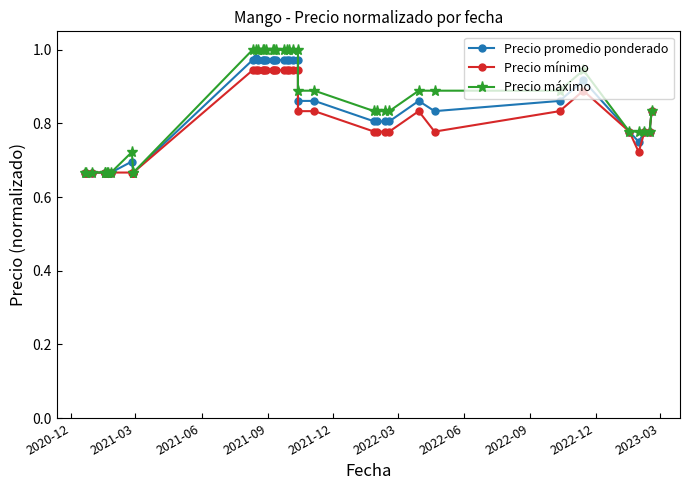

Rank the series by their average value, from highest to lowest.

Precio máximo, Precio promedio ponderado, Precio mínimo